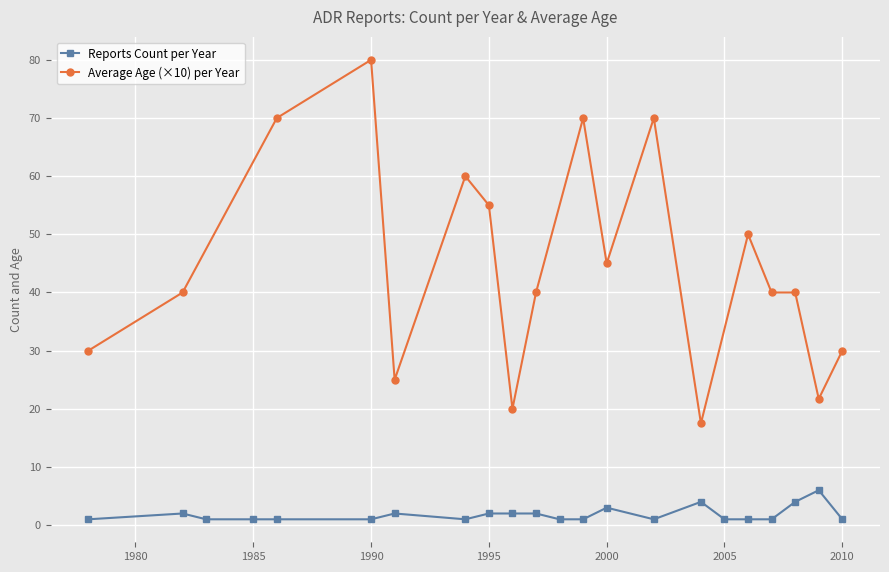

True or false: Reports Count per Year has more than 0 interior local peaks.

True